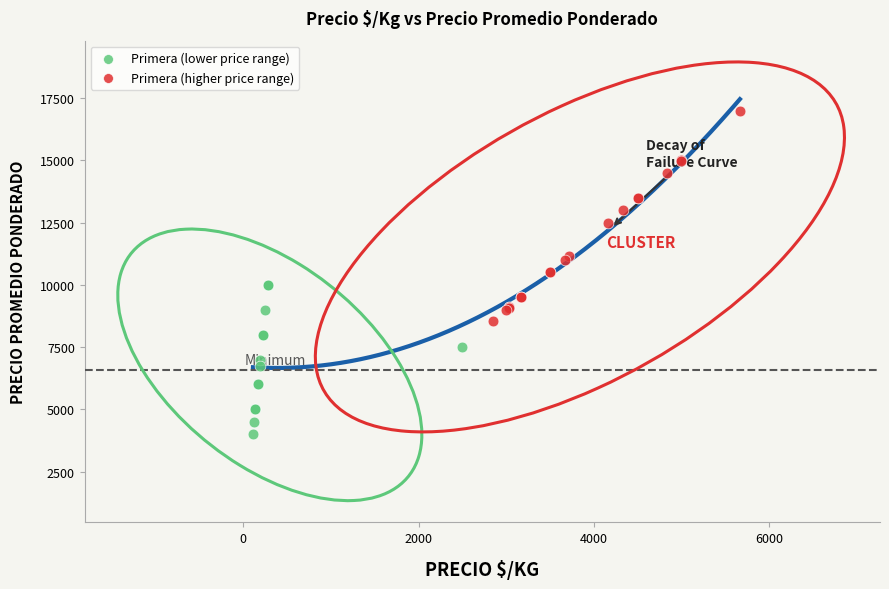

Which series reaches the minimum Y coordinate?

Primera (lower price range)